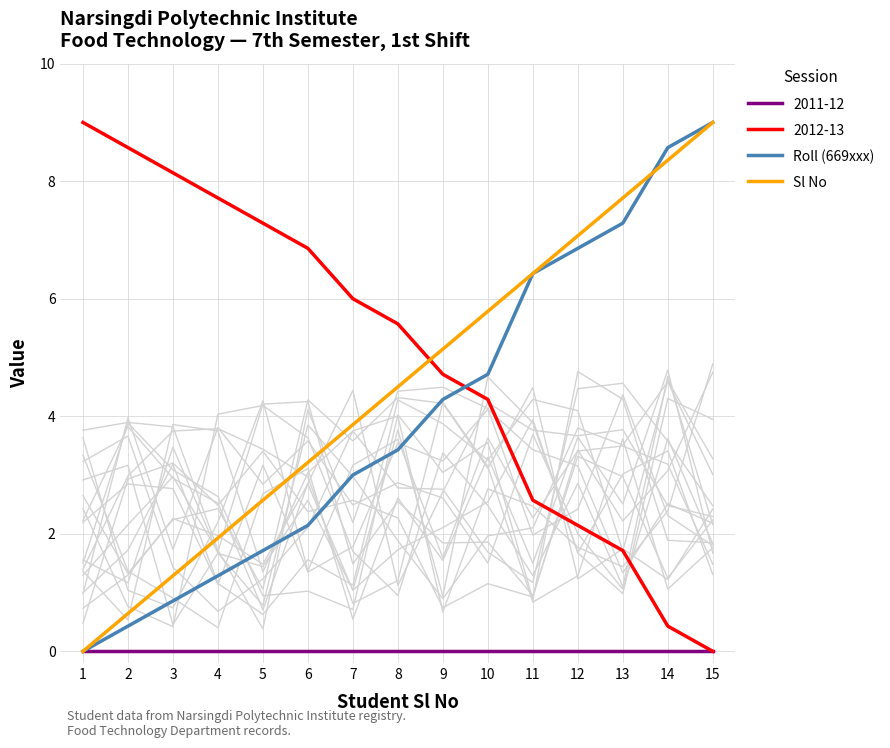

List the labels in order of Sl No value, smallest first.

1, 2, 3, 4, 5, 6, 7, 8, 9, 10, 11, 12, 13, 14, 15